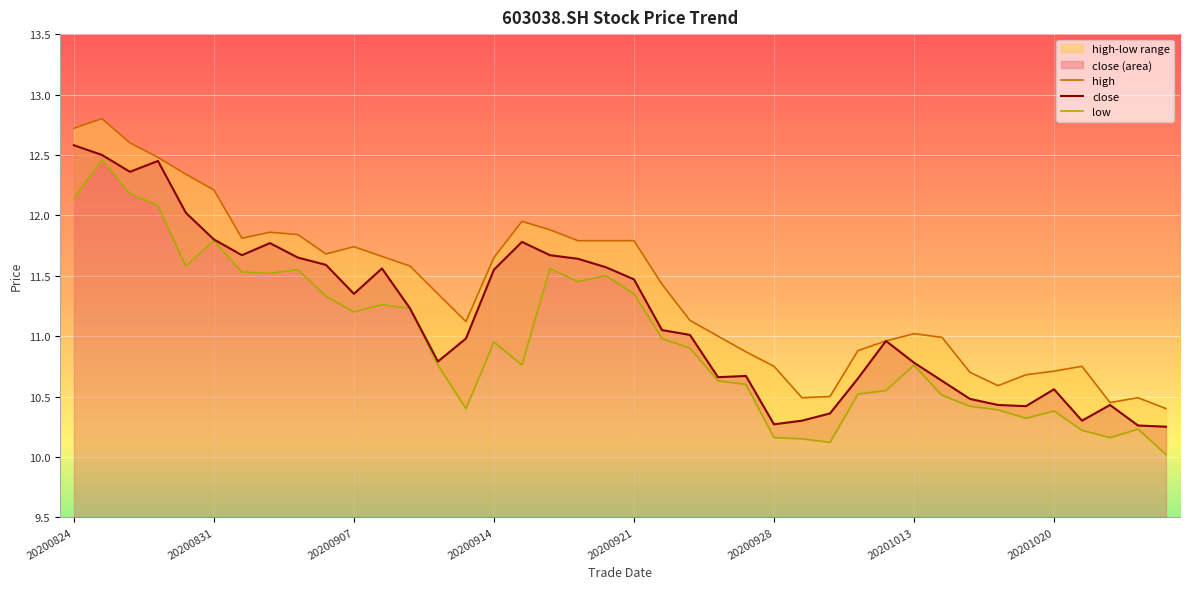

Is it true that close equals 18.9 at 20200824?

False